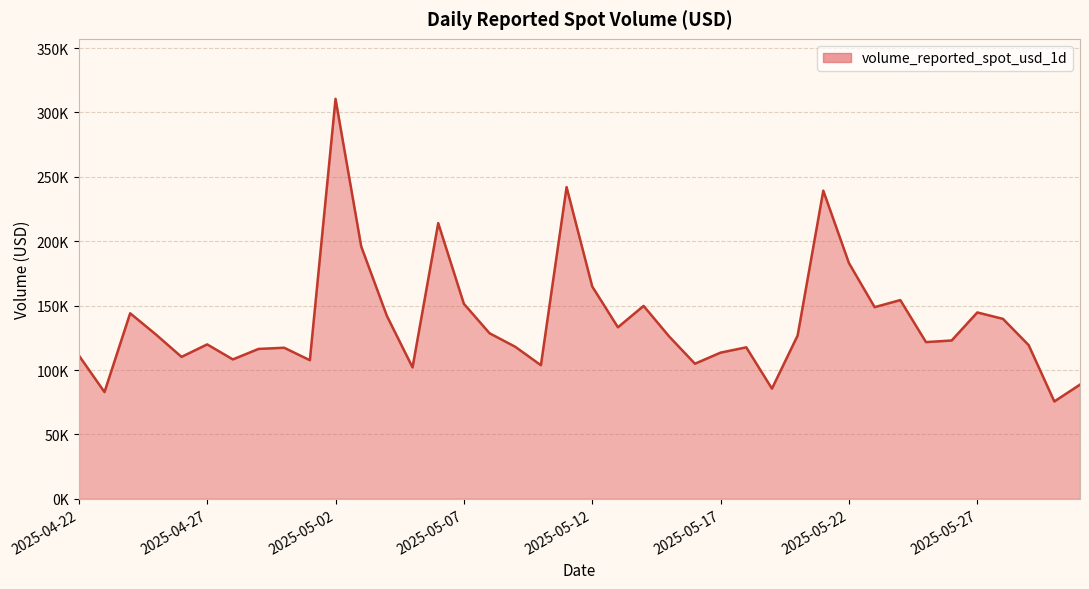

Does the chart display data point markers on the line(s)?

No